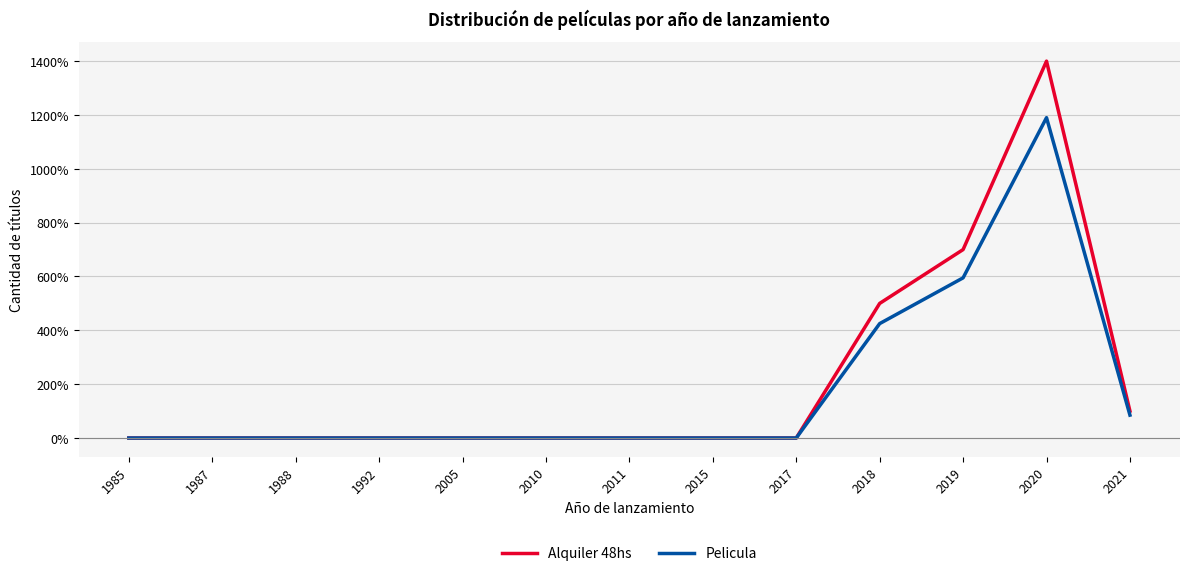

What are all the series names shown in the legend?

Alquiler 48hs, Pelicula